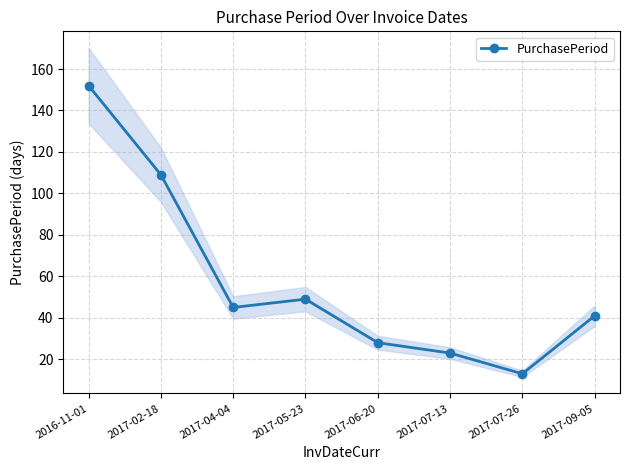

How many points are higher than both their immediate neighbors (excluding endpoints)?

1